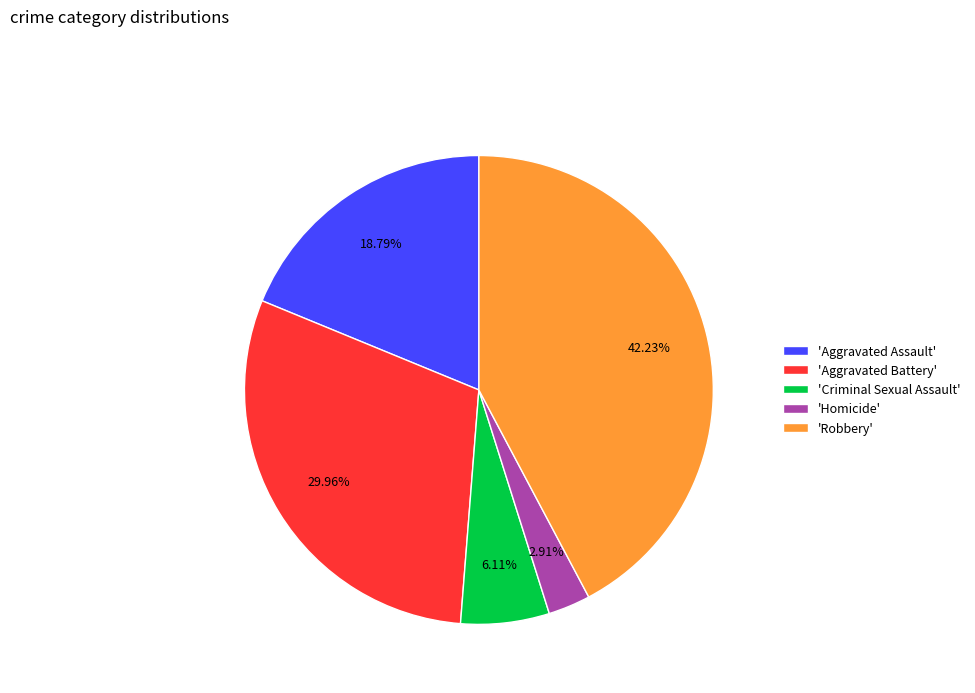

Is there a majority slice in this chart?

No